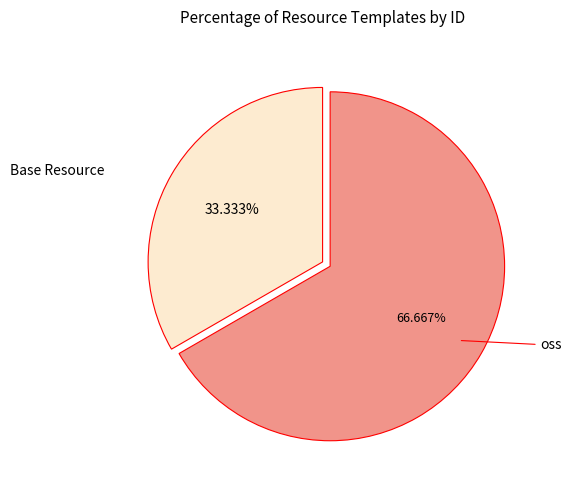

Rank the categories by value from lowest to highest.

Base Resource, oss